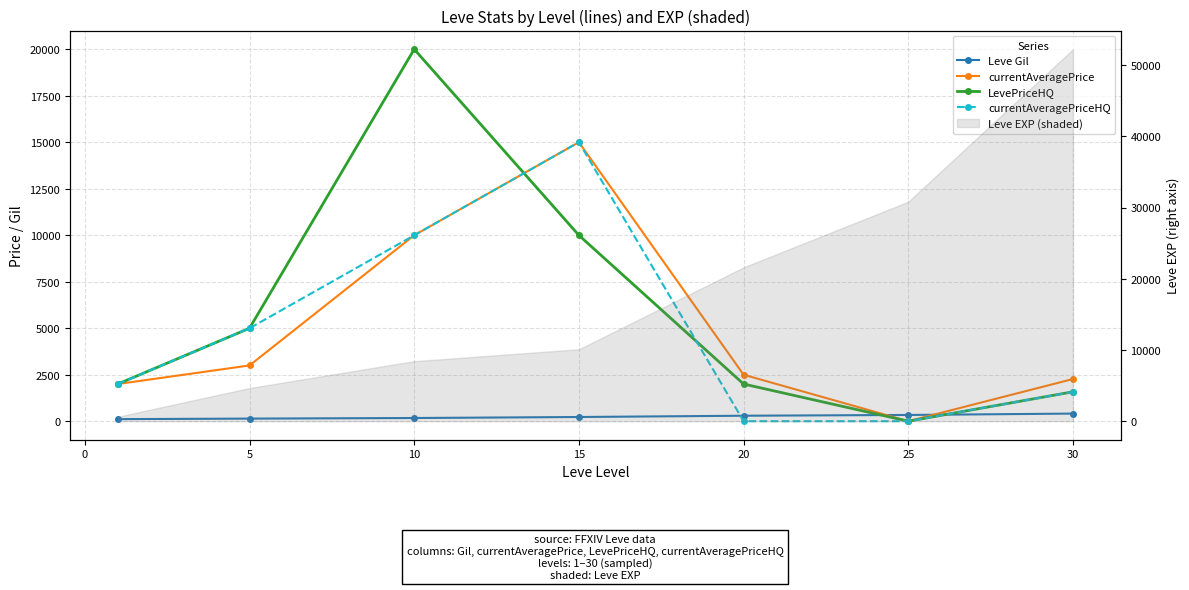

How many values in the currentAveragePrice series exceed 2500?

3